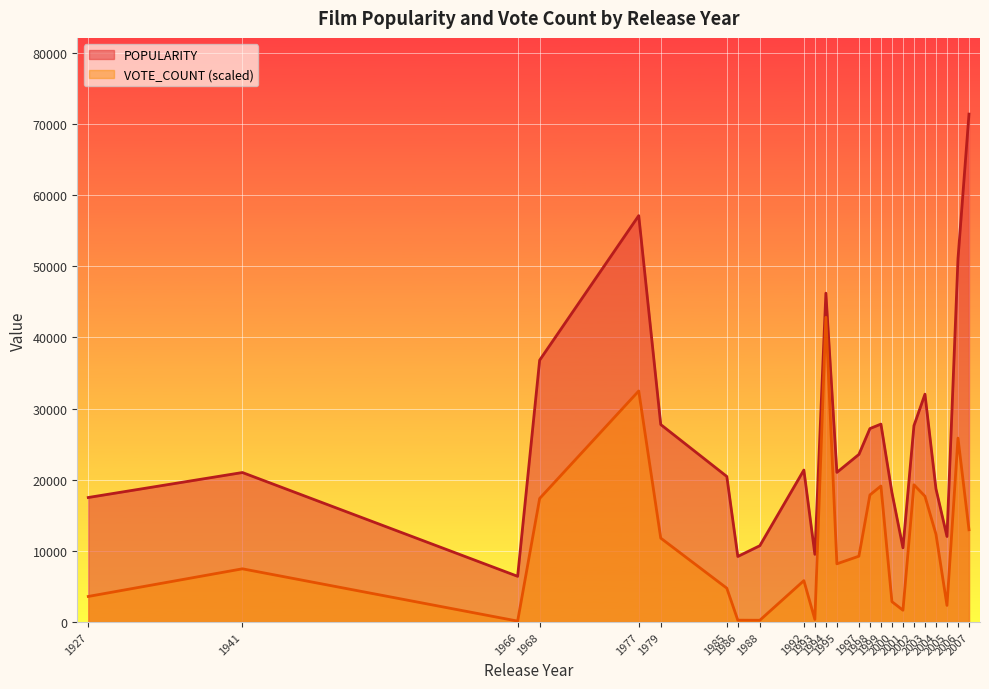

Where does the POPULARITY series first go above 21353?

1968